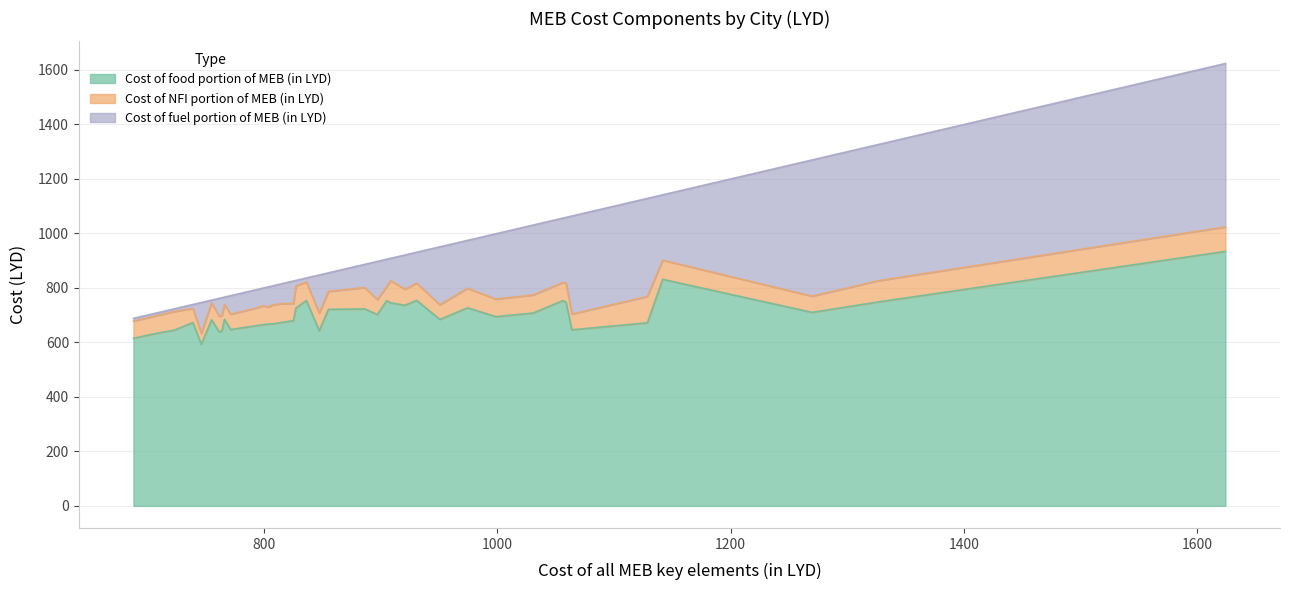

What is the difference between the maximum and minimum values in the Cost of NFI portion of MEB (in LYD) series?

56.5